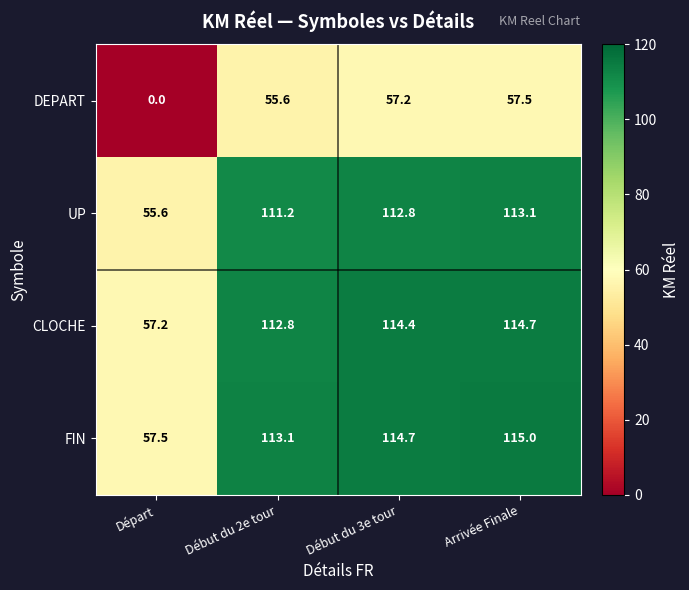

At which category is the sum across all series the highest?

Arrivée Finale